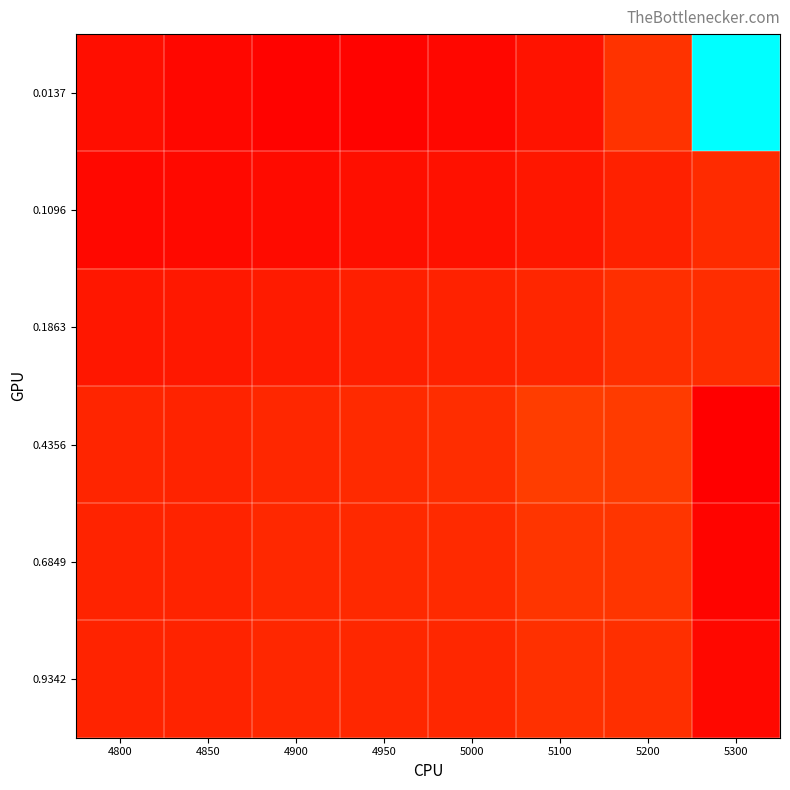

Reading right to left, extract all data points from this chart.

0.0137: 5300=1.0	5200=0.3	5100=0.2	5000=0.2	4950=0.2	4900=0.2	4850=0.2	4800=0.2
0.1096: 5300=0.3	5200=0.3	5100=0.2	5000=0.2	4950=0.2	4900=0.2	4850=0.2	4800=0.2
0.1863: 5300=0.3	5200=0.3	5100=0.3	5000=0.3	4950=0.3	4900=0.3	4850=0.2	4800=0.2
0.4356: 5300=0.2	5200=0.3	5100=0.3	5000=0.3	4950=0.3	4900=0.3	4850=0.3	4800=0.3
0.6849: 5300=0.2	5200=0.3	5100=0.3	5000=0.3	4950=0.3	4900=0.3	4850=0.3	4800=0.3
0.9342: 5300=0.2	5200=0.3	5100=0.3	5000=0.3	4950=0.3	4900=0.3	4850=0.3	4800=0.3